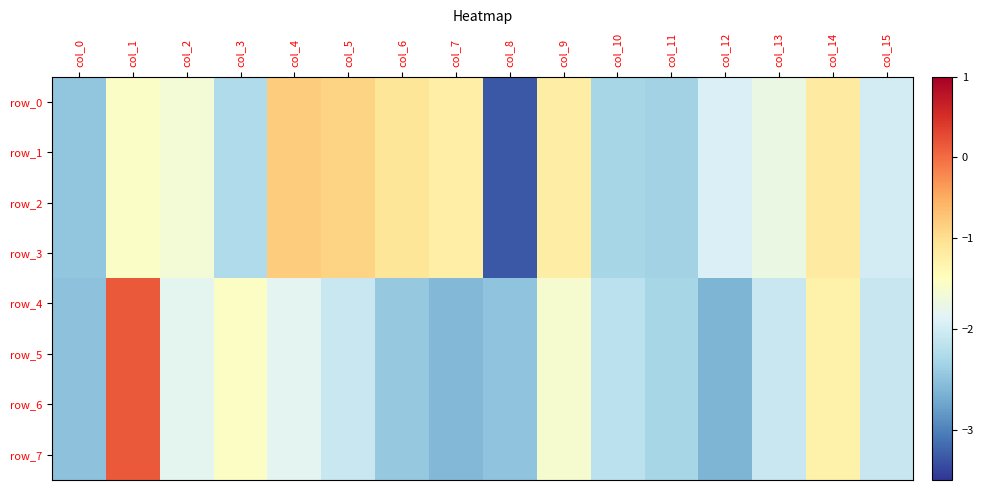

Where does the row_4 series first go above -2?

col_1